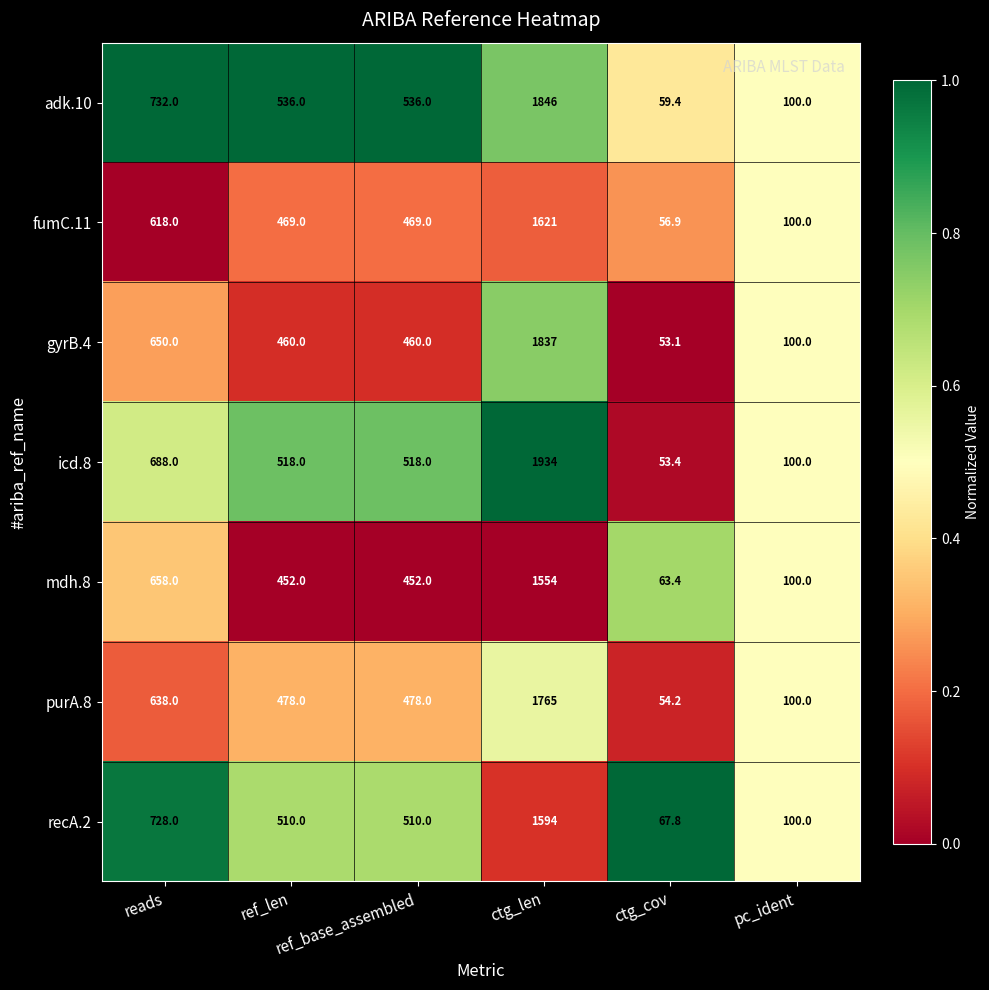

Which series has the largest range (max minus min)?

icd.8